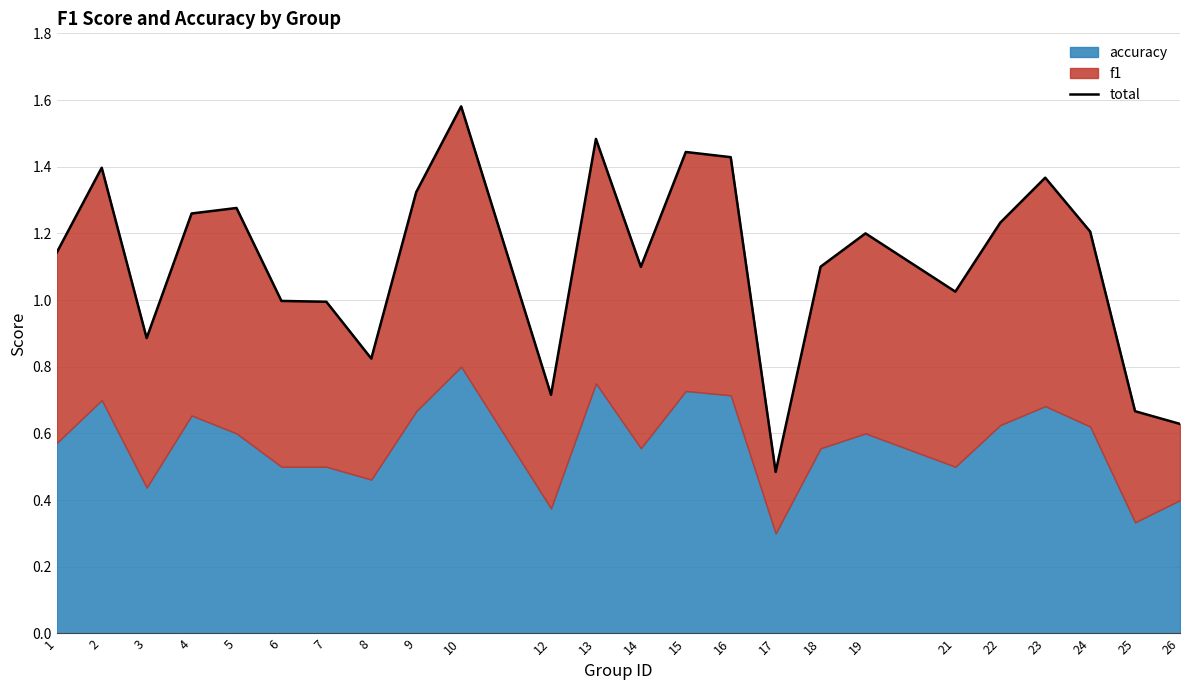

The value at 10 is 1.6. True or false?

True